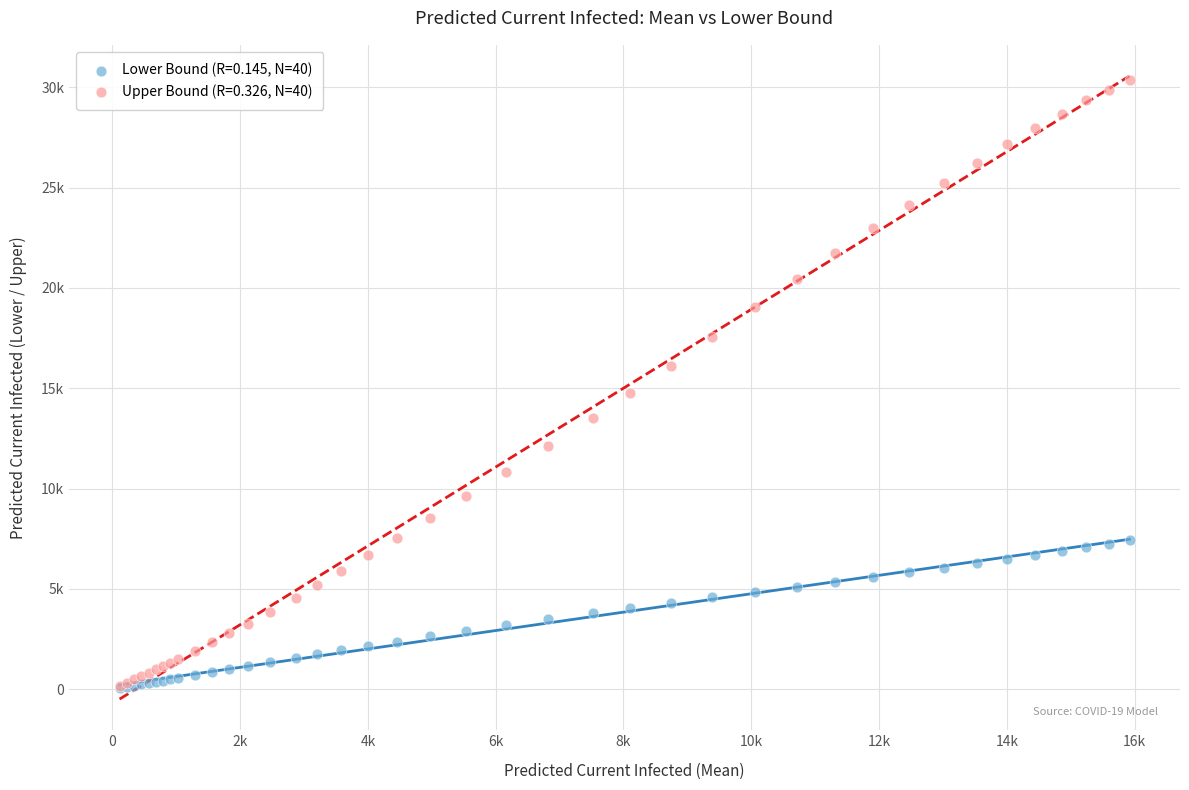

Which series has the widest spread of Y values?

Upper Bound (R=0.326, N=40)